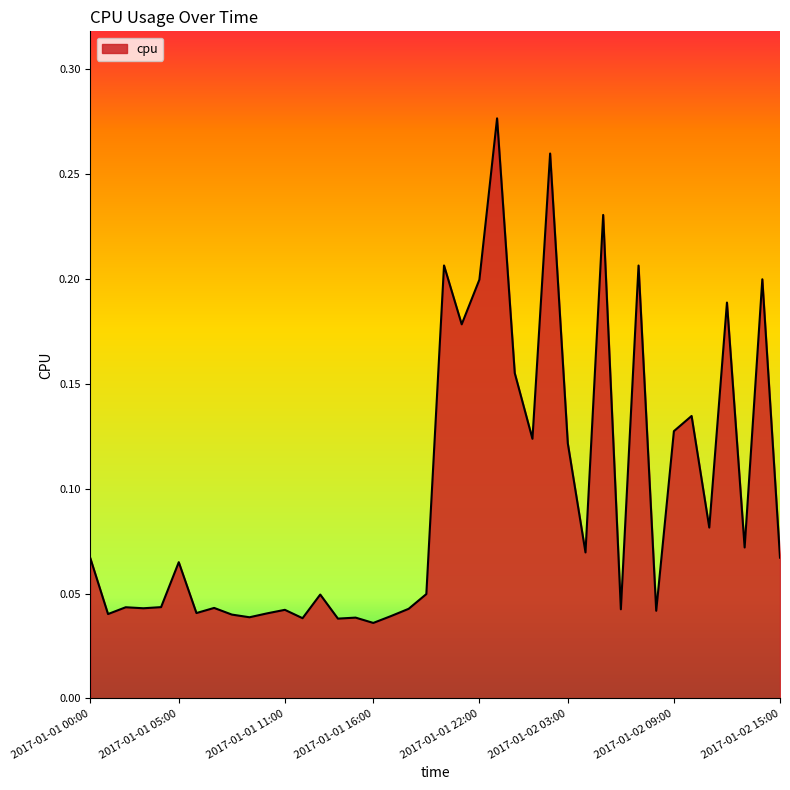

Where is the first local minimum?

2017-01-01 01:00